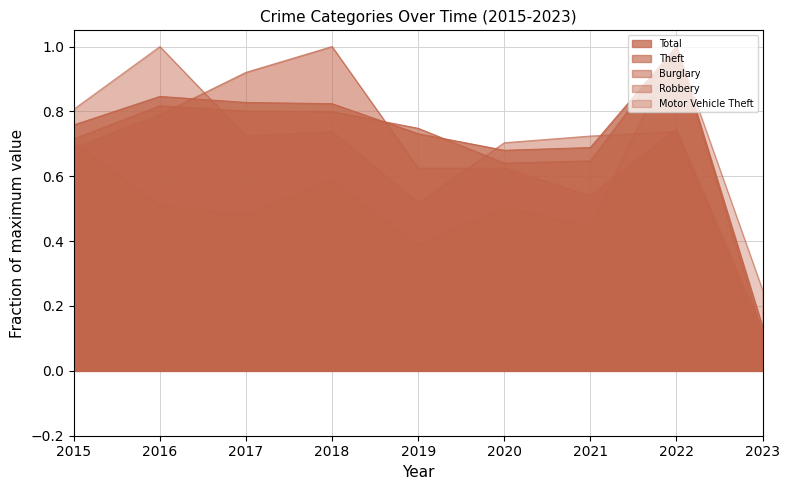

What is the difference between the second highest and second lowest values in the Robbery series?

0.3